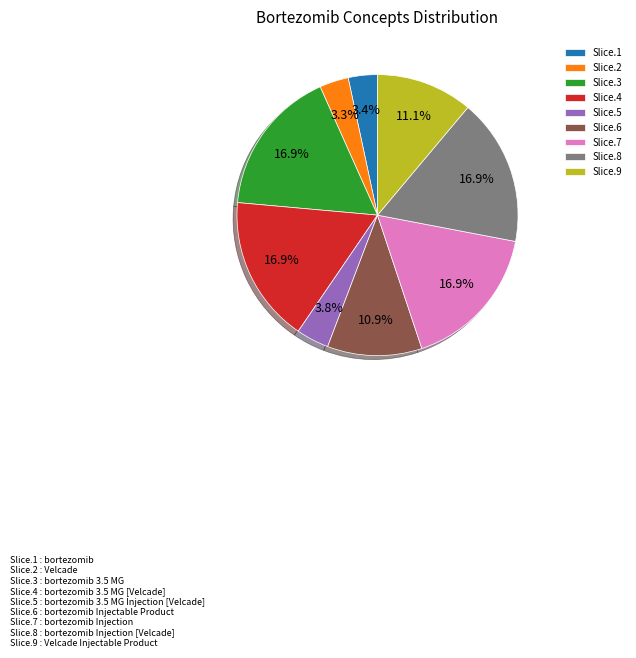

Does any single category account for the majority?

No